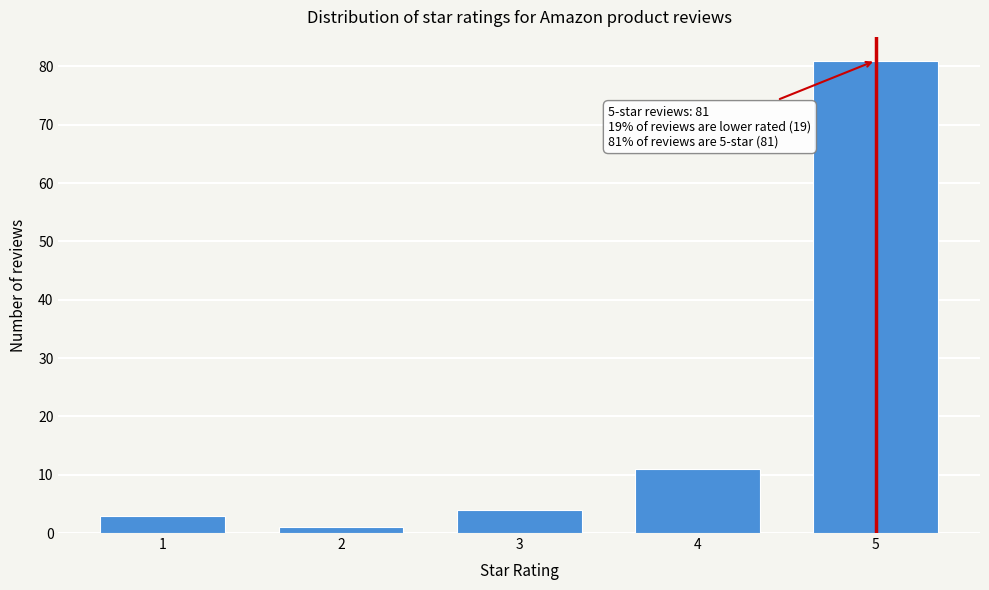

Reading left to right, what are all the values shown in this chart?

1=3	2=1	3=4	4=11	5=81